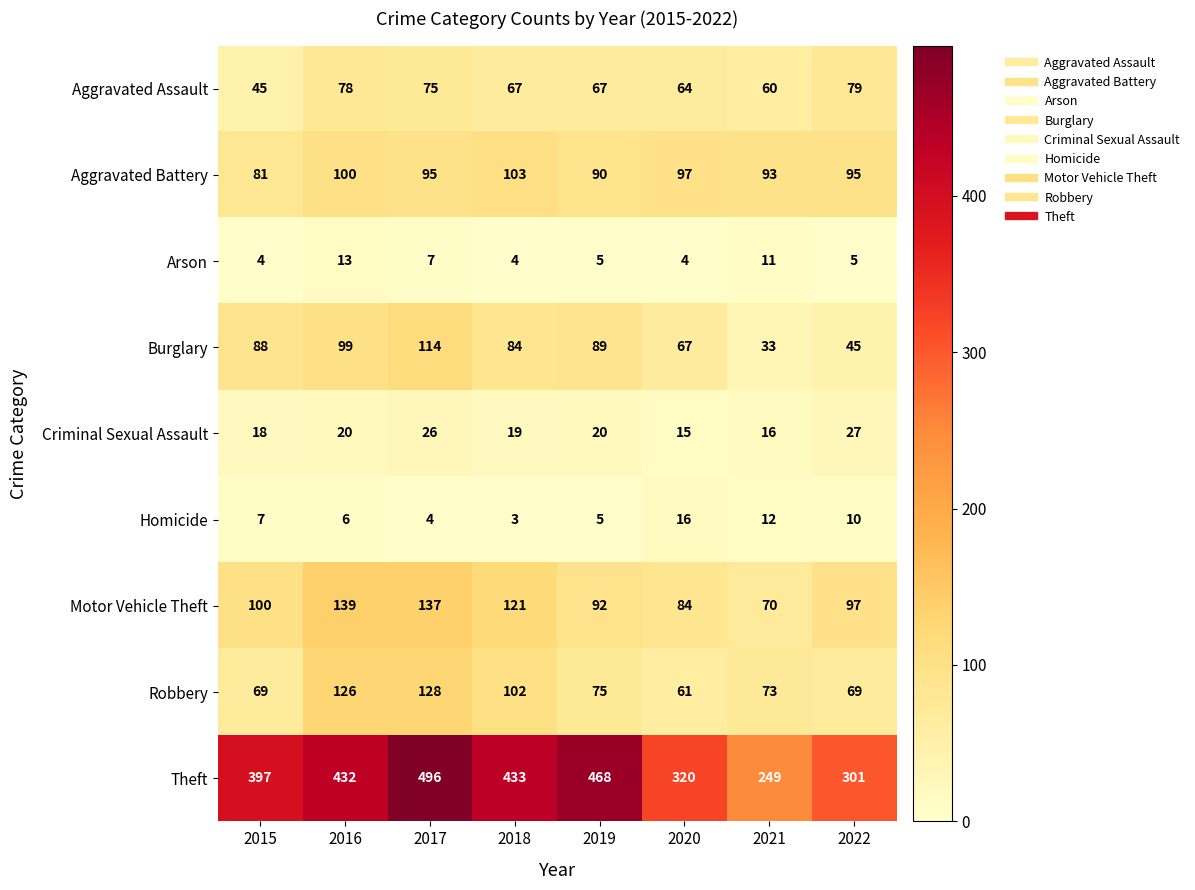

What is the sum of all Criminal Sexual Assault values?

161